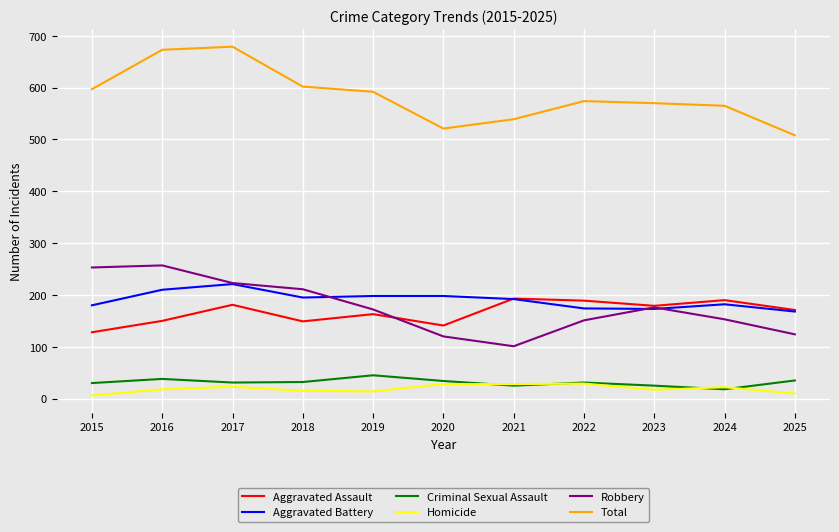

Is it true that Aggravated Assault equals 171 at 2025?

True